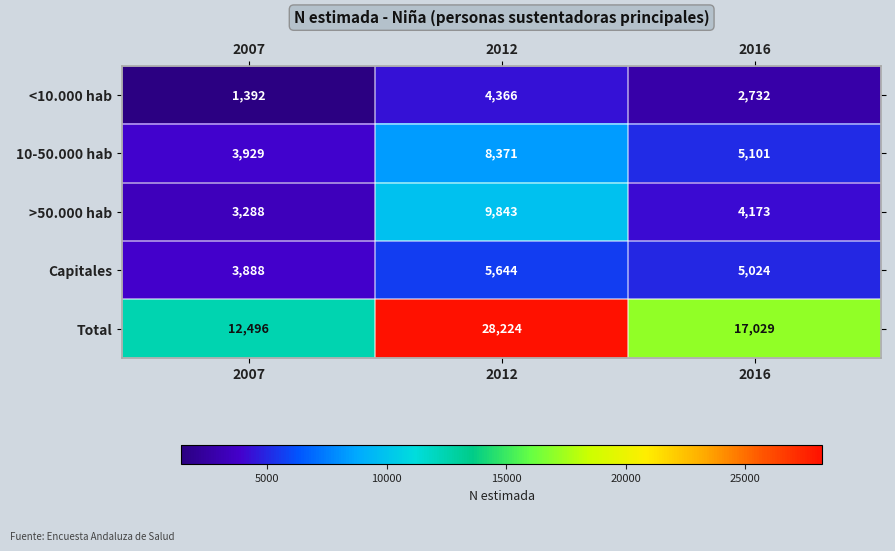

What is the spread (max minus min) of values at 2007?

11104